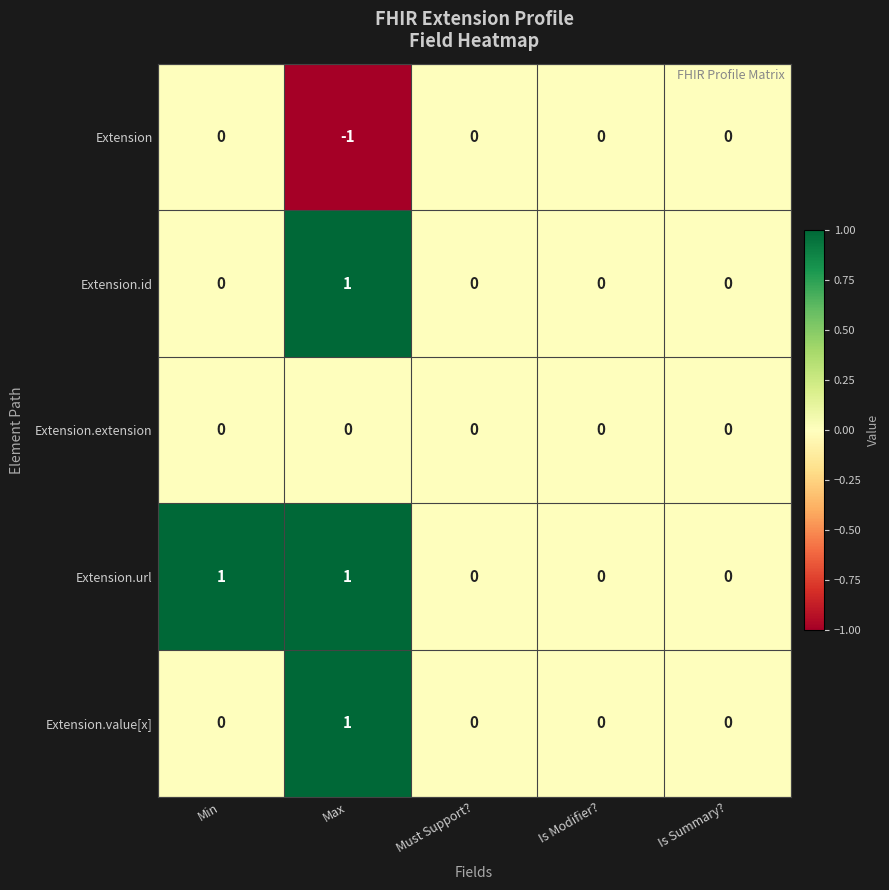

Reading left to right, transcribe all the data shown in this chart.

Extension: Min=0	Max=-1	Must Support?=0	Is Modifier?=0	Is Summary?=0
Extension.id: Min=0	Max=1	Must Support?=0	Is Modifier?=0	Is Summary?=0
Extension.extension: Min=0	Max=0	Must Support?=0	Is Modifier?=0	Is Summary?=0
Extension.url: Min=1	Max=1	Must Support?=0	Is Modifier?=0	Is Summary?=0
Extension.value[x]: Min=0	Max=1	Must Support?=0	Is Modifier?=0	Is Summary?=0